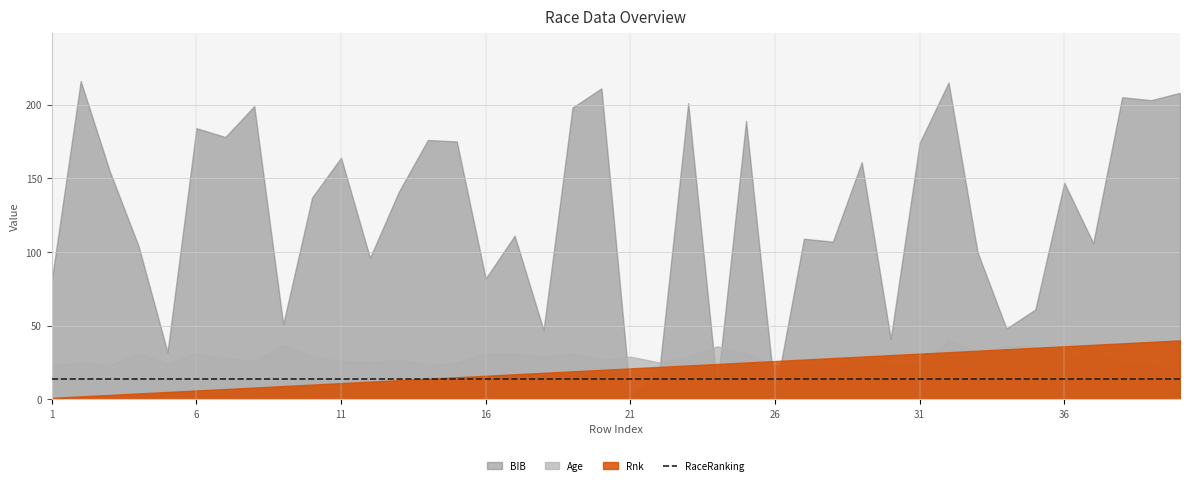

Rank the categories by BIB value from highest to lowest.

2, 32, 20, 40, 38, 39, 23, 8, 19, 25, 6, 7, 14, 15, 31, 11, 29, 3, 36, 13, 10, 17, 27, 28, 37, 4, 33, 12, 16, 1, 35, 9, 34, 18, 30, 5, 22, 24, 26, 21